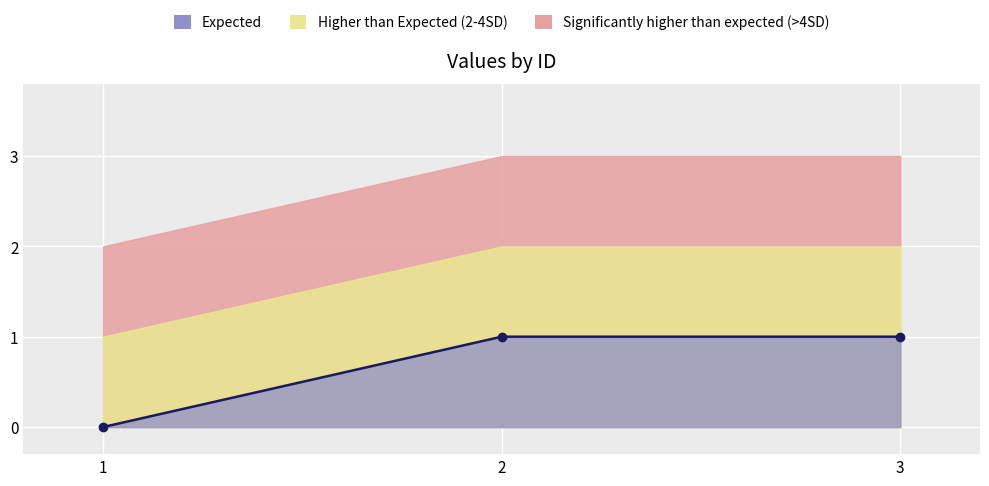

What is the value of the 3rd point from the left?

1